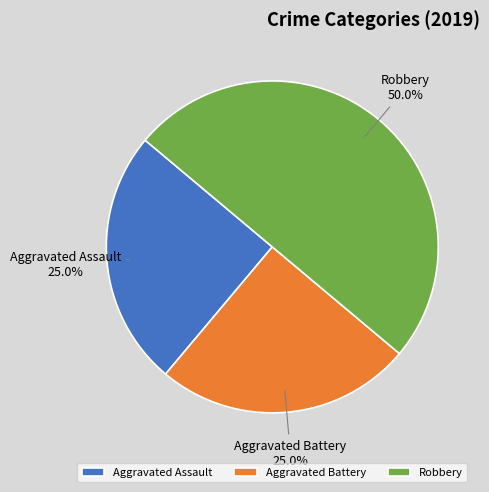

What is the ratio of the value at Robbery to the value at Aggravated Assault?

2.0